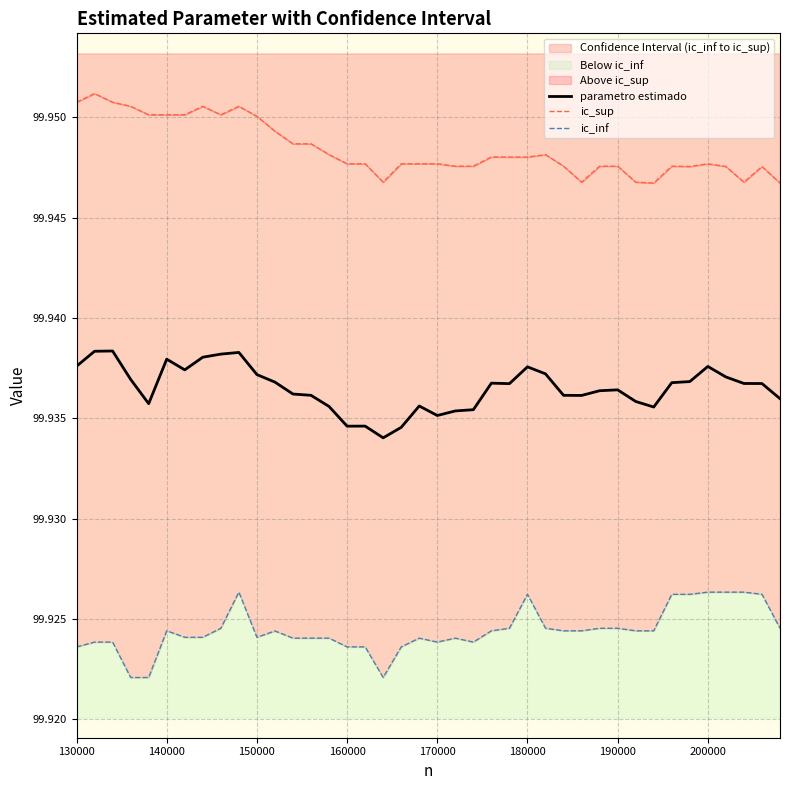

List the series in order of their overall mean, highest first.

ic_sup, parametro estimado, ic_inf